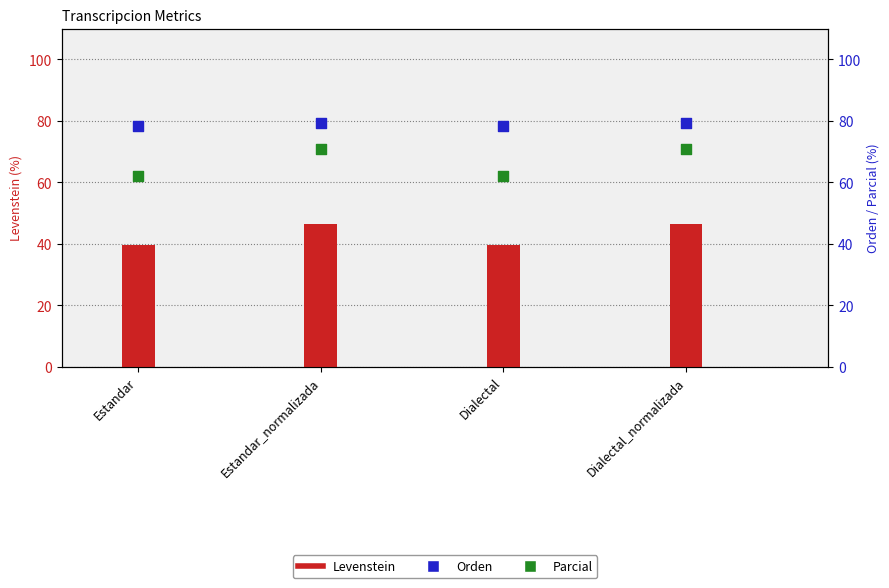

Is the value of Levenstein at Estandar_normalizada greater than the value of Parcial at Estandar?

No